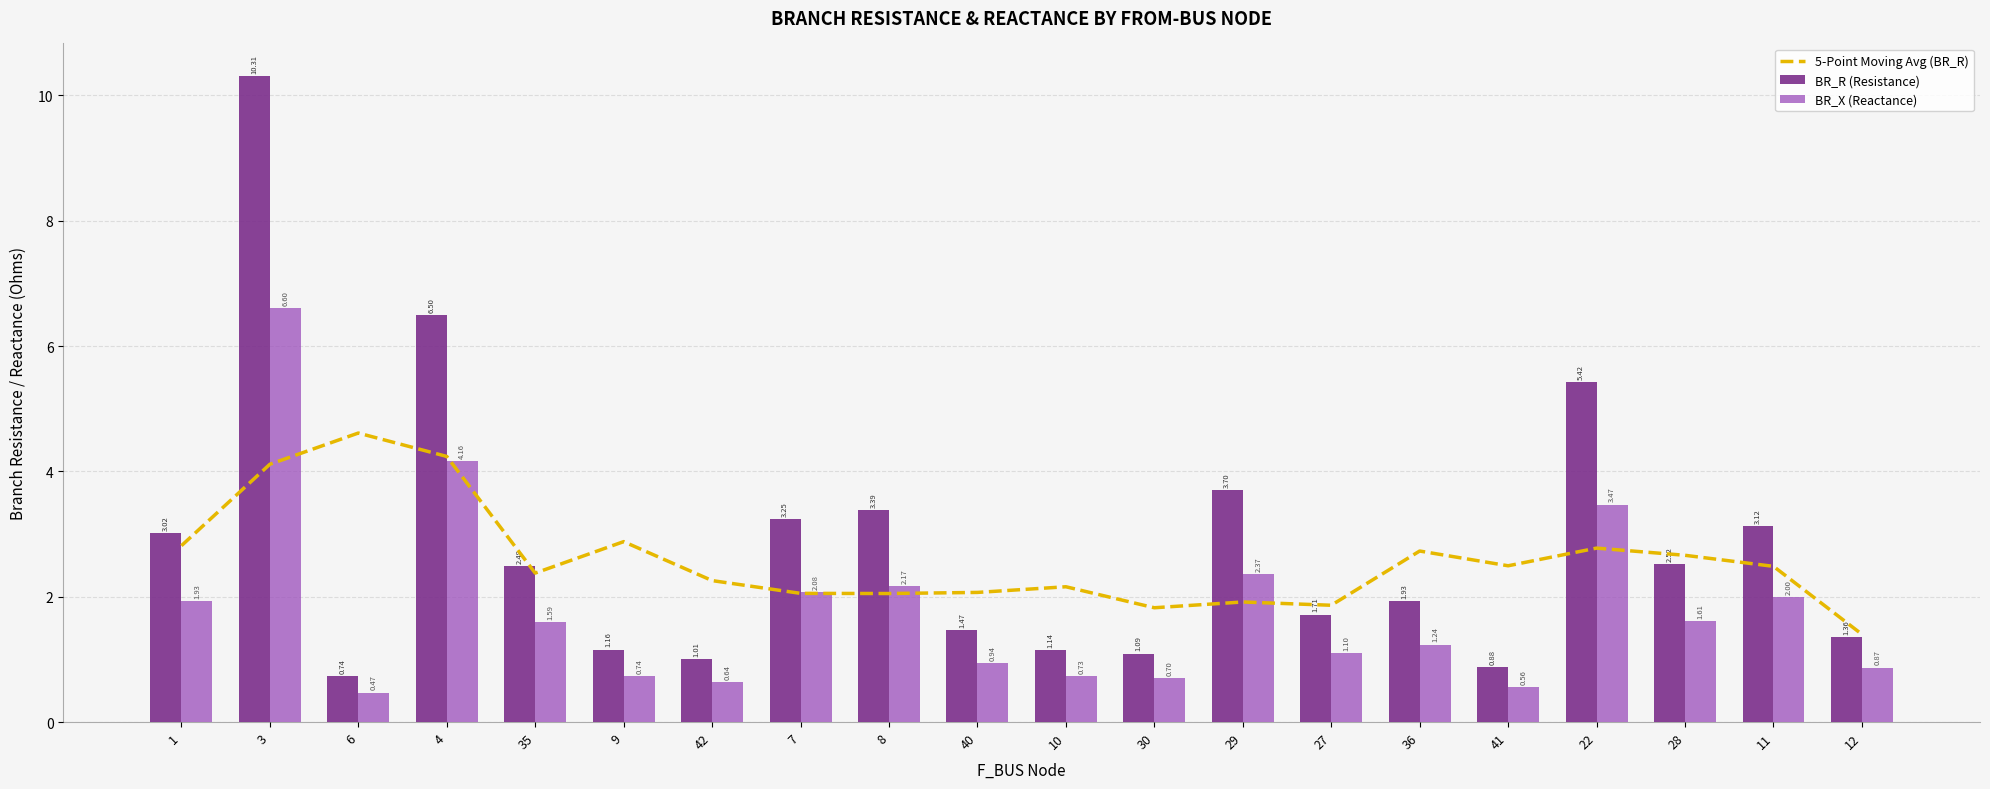

What is the total value across all series at 35?

6.5